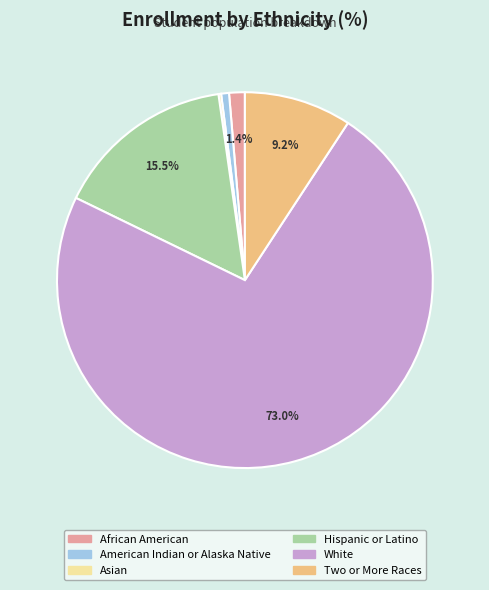

Does any single category account for the majority?

Yes